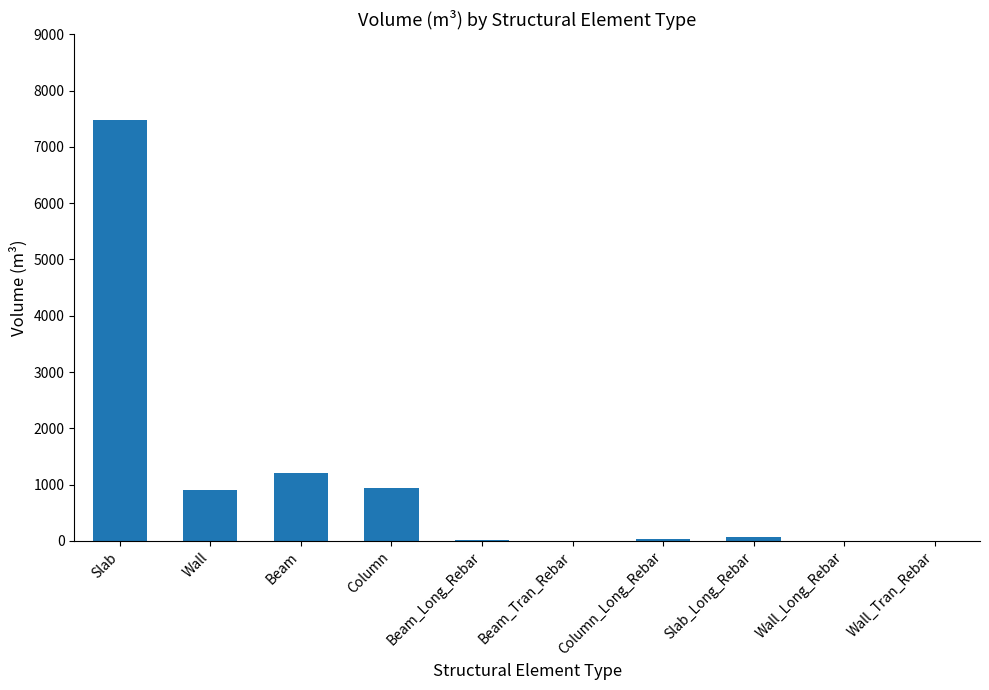

How many data points are above 61?

5